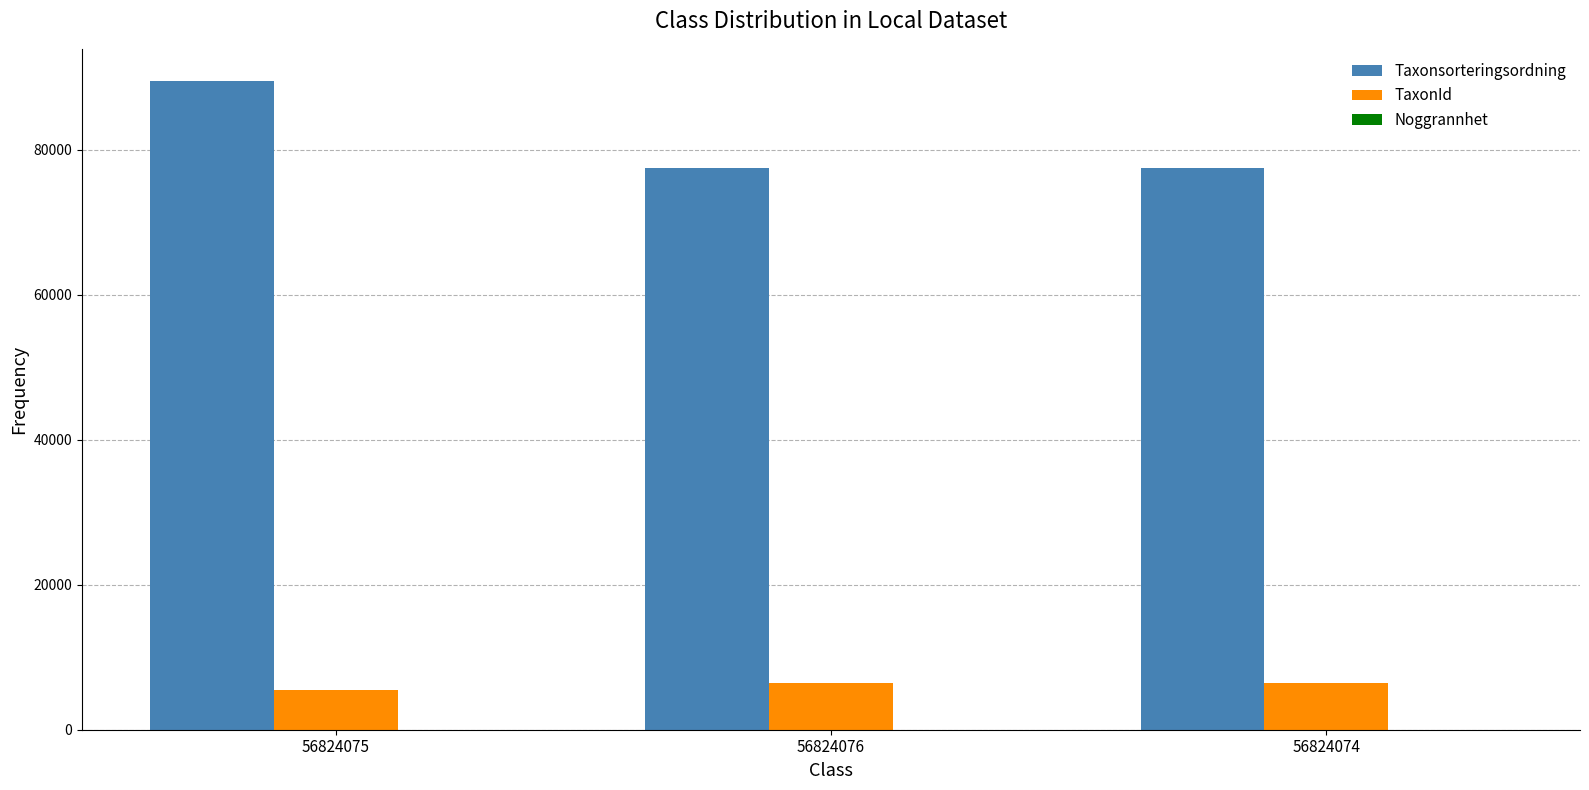

What is the sum of all TaxonId values?

18282